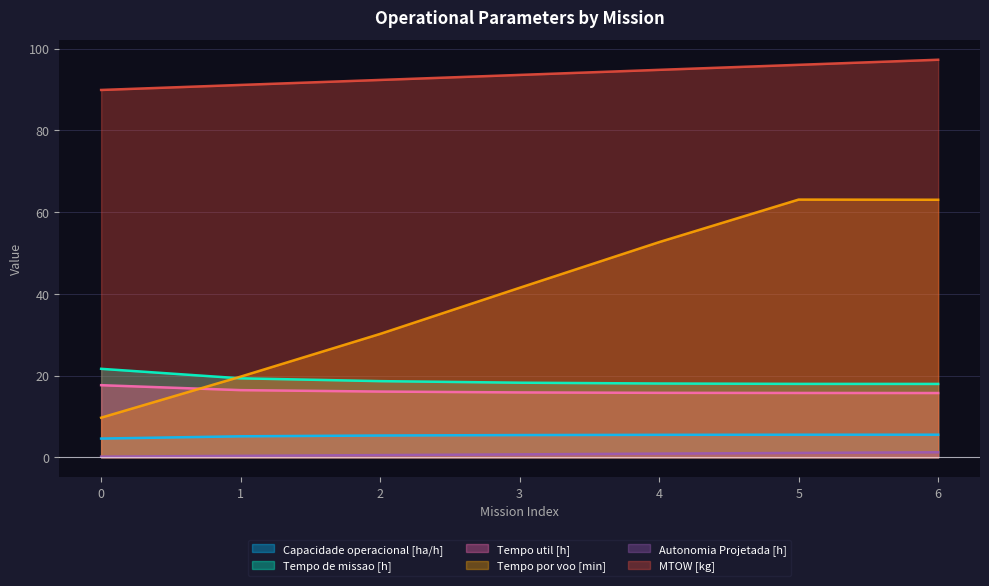

What is the sum of all Tempo util [h] values?

113.5